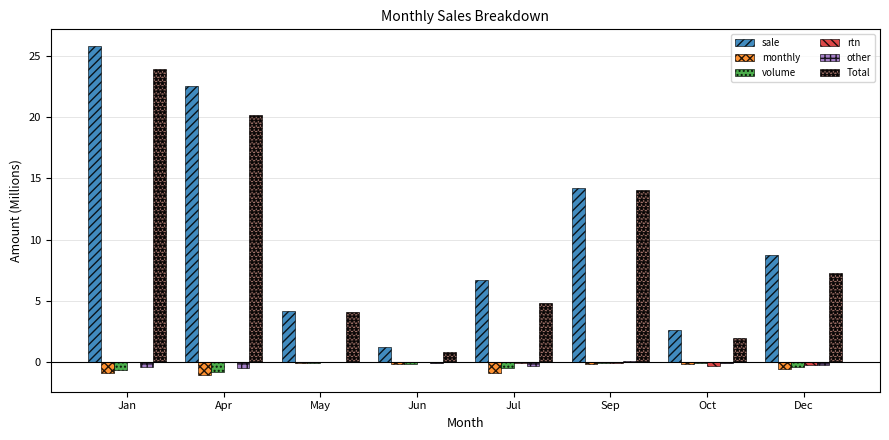

Is it true that other equals -0.1 at Jun?

True